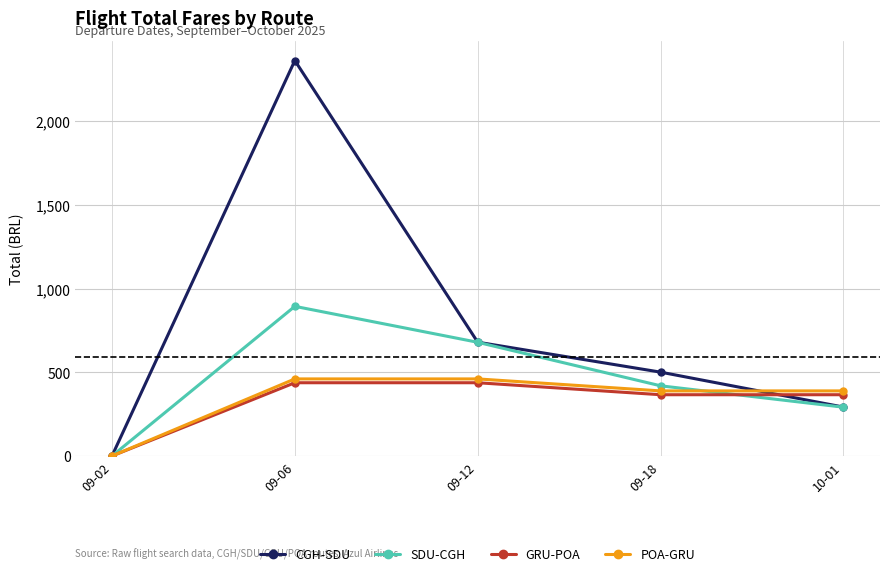

What is the label of the 1st point from the left?

09-02